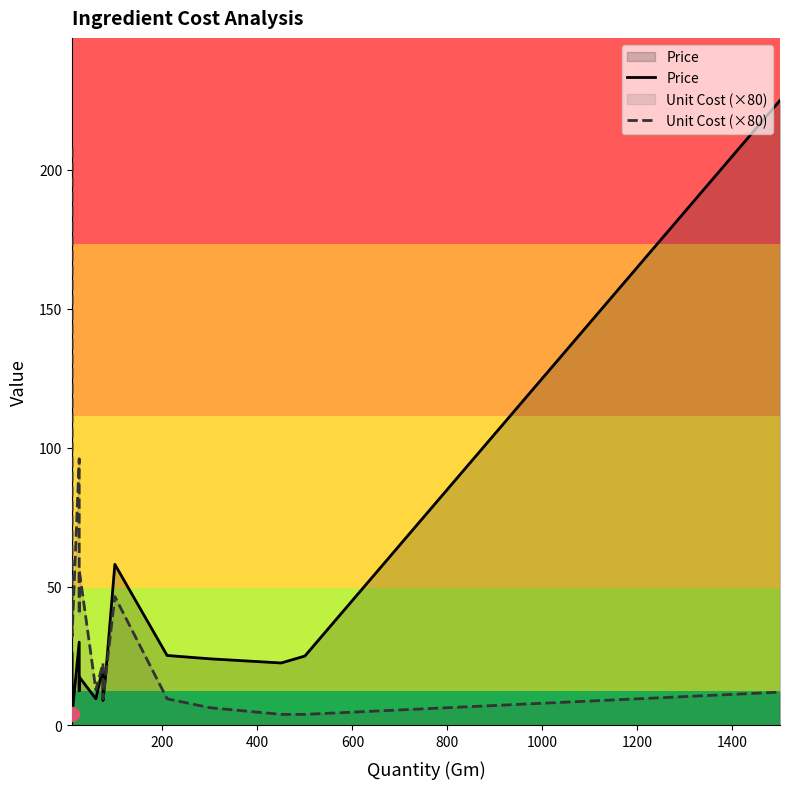

How many interior local peaks does the Price series have?

3